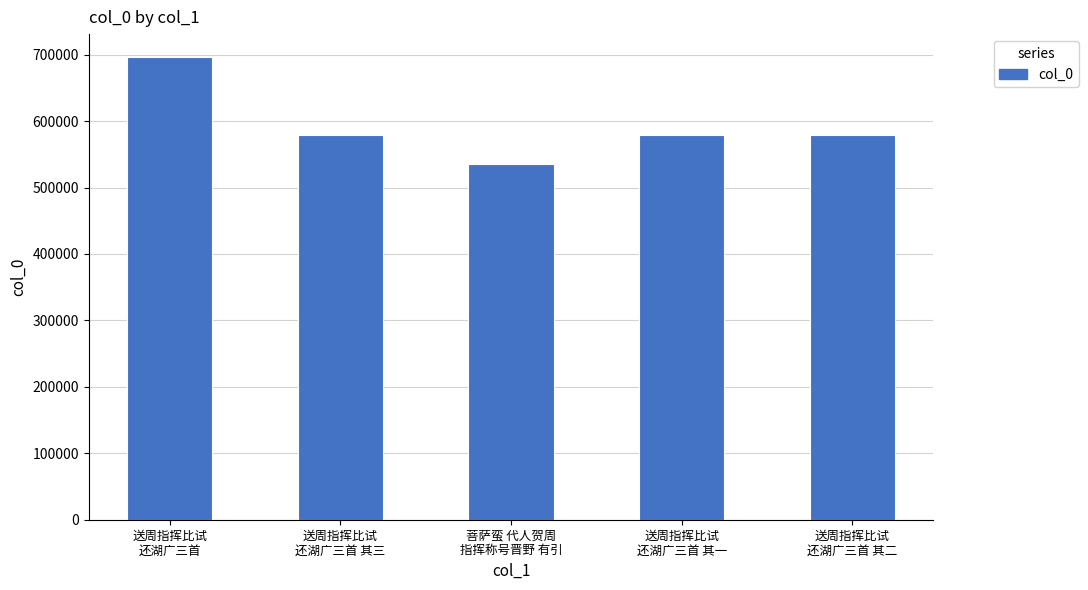

Approximately how many times larger is the value at 菩萨蛮 代人贺周
指挥称号晋野 有引 compared to 送周指挥比试
还湖广三首 其一?

0.9